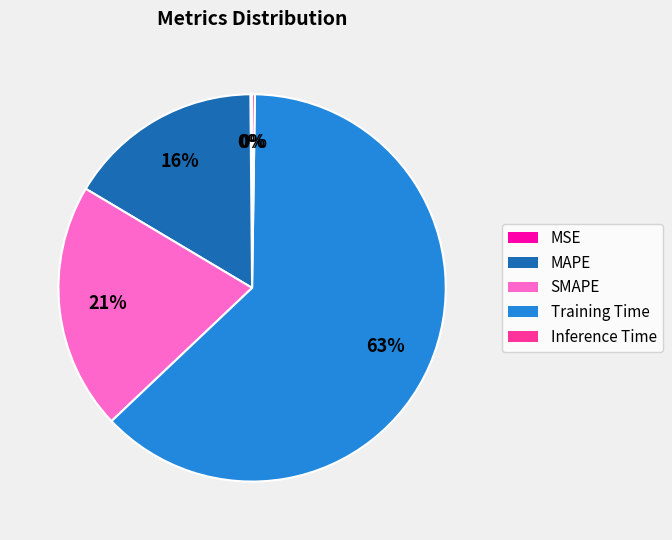

To the nearest percent, what portion does Training Time represent?

63%